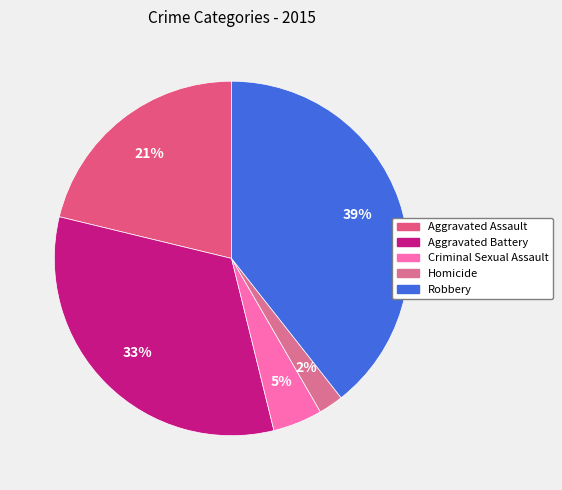

Count the number of slices in the pie.

5